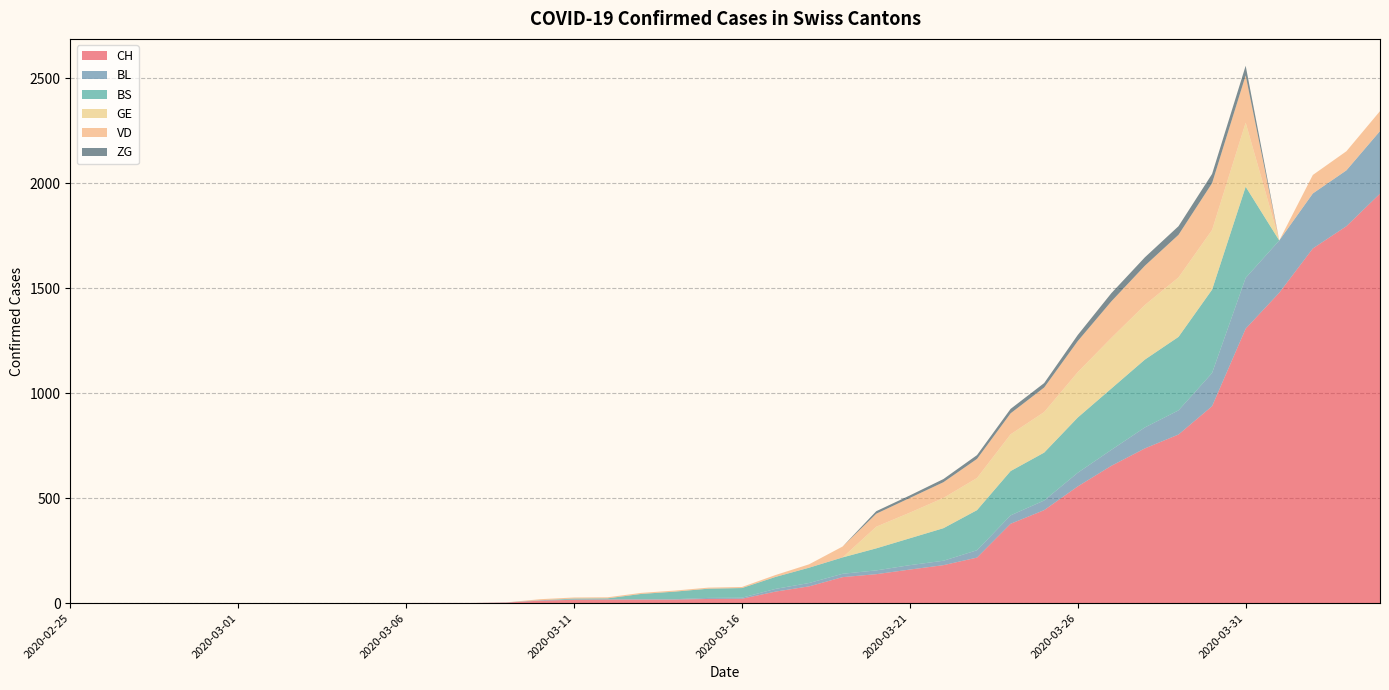

Reading left to right, extract all data points from this chart.

CH: 0	0	0	0	0	0	0	0	0	0	1	1	1	3	12	16	17	17	17	20	21	55	80	124	138	160	181	217	378	443	556	654	737	803	938	1307	1478	1689	1795	1950
BL: 0	0	0	0	0	0	0	0	0	0	0	0	0	1	2	2	2	2	2	5	5	13	16	16	18	21	21	35	40	46	65	76	100	115	158	242	249	262	266	298
BS: 0	0	0	0	0	0	0	0	0	0	0	0	0	0	0	4	4	25	36	44	46	57	73	78	105	128	155	191	211	228	263	292	323	350	397	434	0	0	0	0
GE: 0	0	0	0	0	0	0	0	0	0	0	0	0	0	0	0	0	0	0	0	0	0	0	0	103	122	144	153	175	193	216	241	260	283	284	305	0	0	0	0
VD: 0	0	0	0	0	0	0	0	0	0	0	0	0	0	5	5	5	5	5	5	5	9	16	52	62	70	75	91	100	117	148	174	187	203	223	225	0	88	91	95
ZG: 0	0	0	0	0	0	0	0	0	0	0	0	0	0	0	0	0	0	0	0	0	0	0	0	12	12	15	18	21	21	29	39	40	41	44	46	0	0	0	0